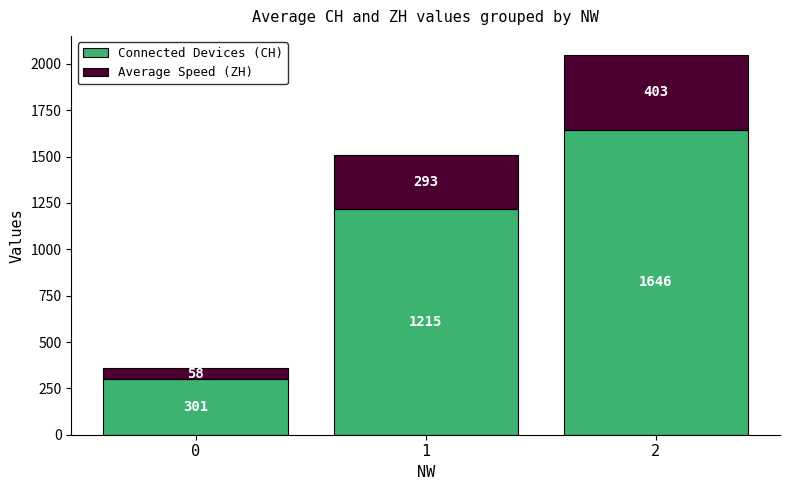

Reading left to right, what are the values for Connected Devices (CH)?

301	1215	1646